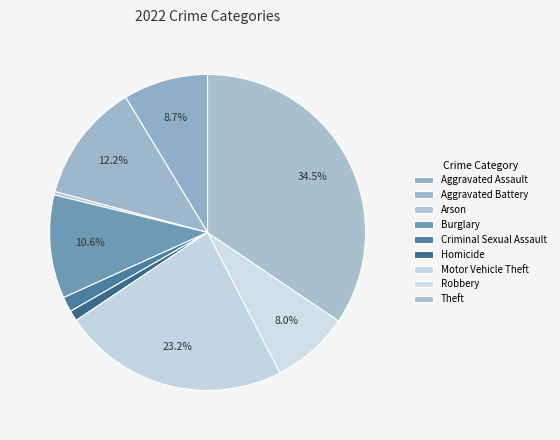

Count the number of slices in the pie.

9